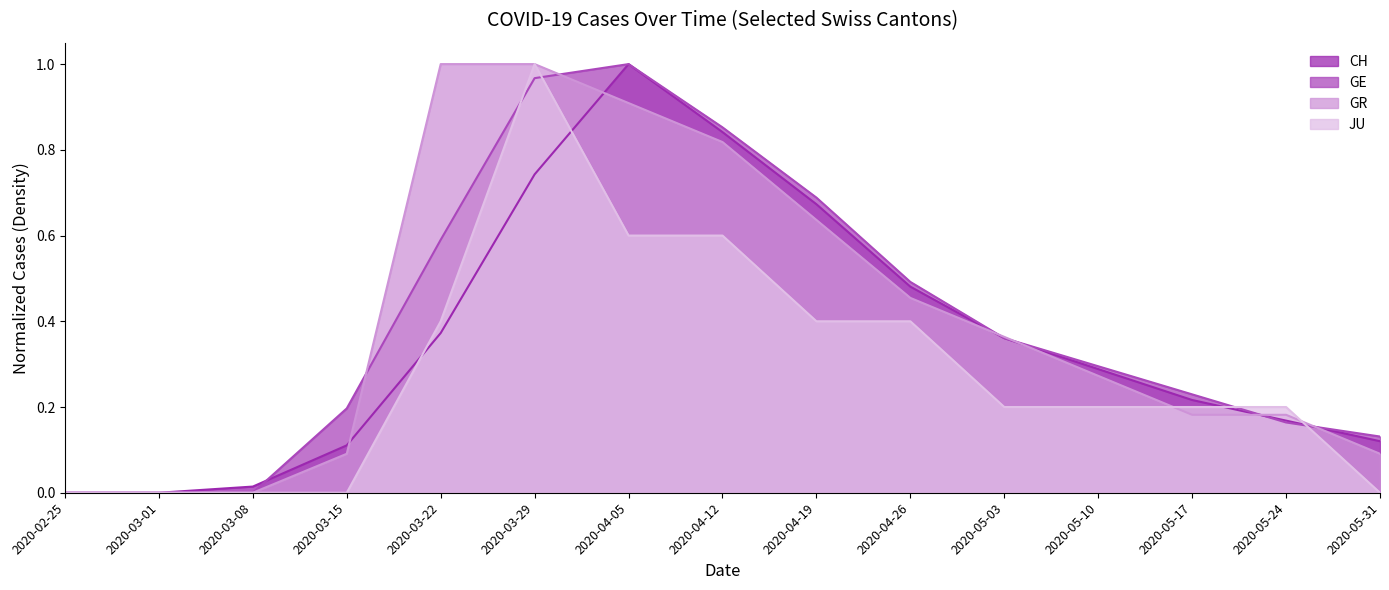

Rank the categories by GR value from highest to lowest.

2020-03-22, 2020-03-29, 2020-04-05, 2020-04-12, 2020-04-19, 2020-04-26, 2020-05-03, 2020-05-10, 2020-05-17, 2020-05-24, 2020-03-15, 2020-05-31, 2020-02-25, 2020-03-01, 2020-03-08